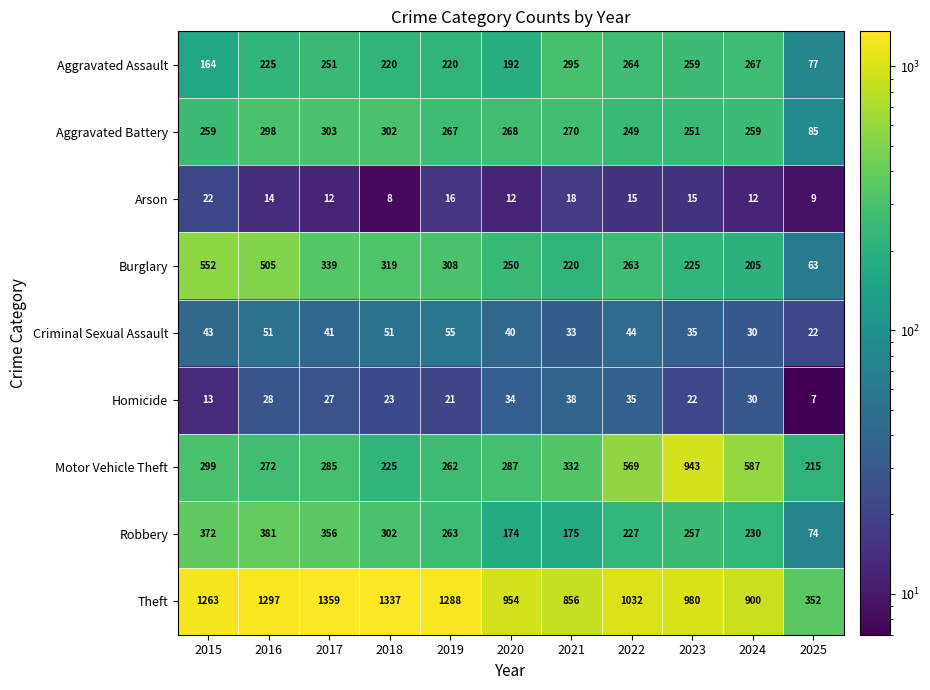

What is the total value across all series at 2016?

3071